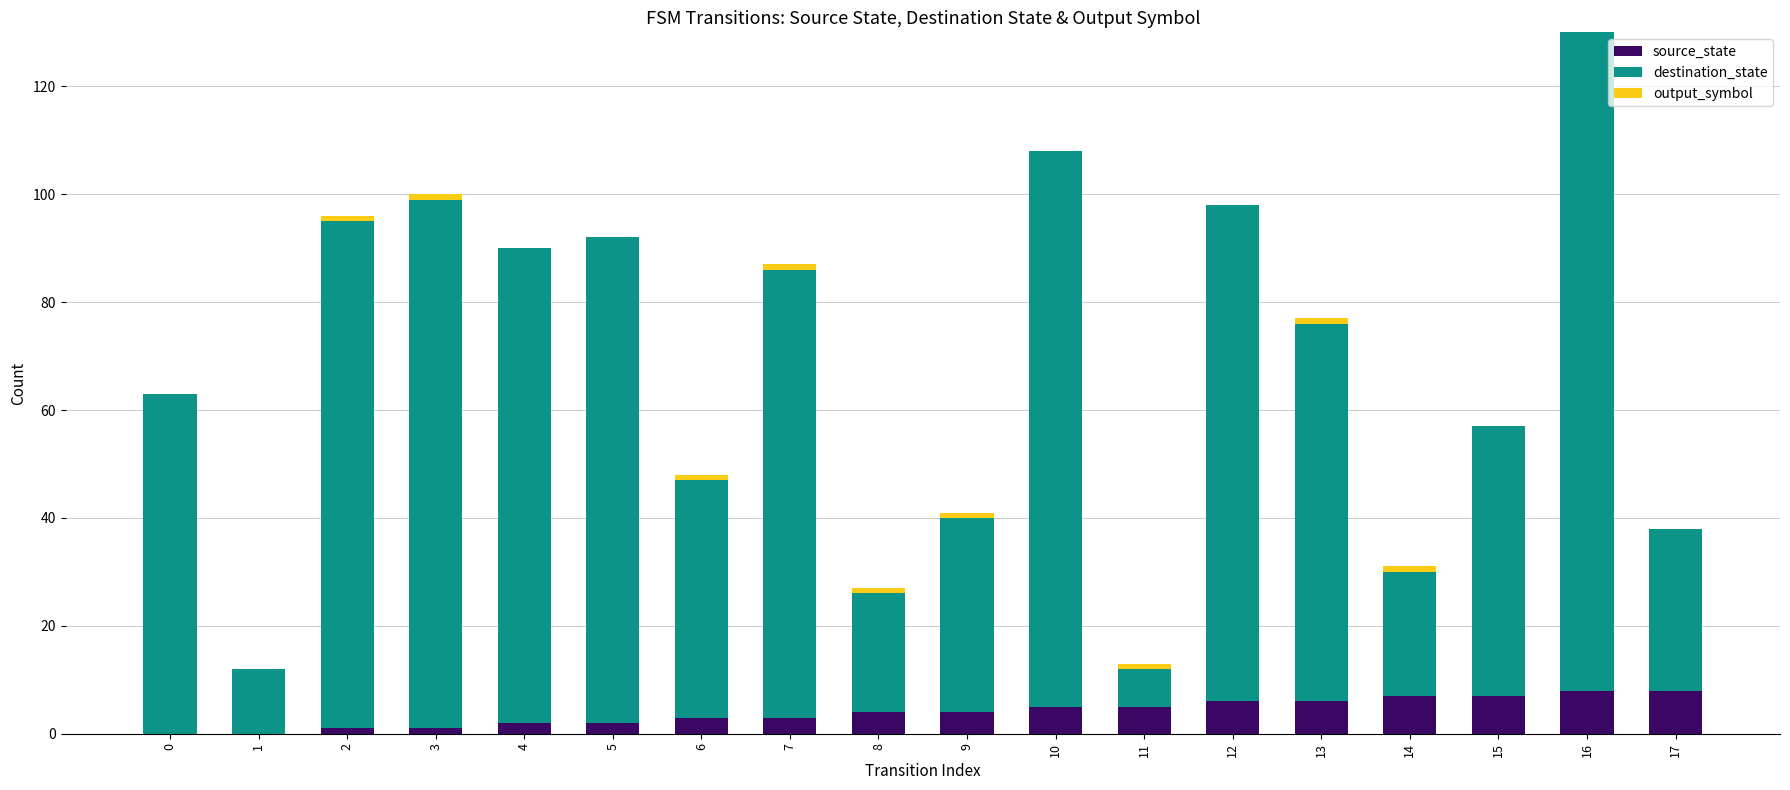

Is it true that source_state equals 14 at 17?

False